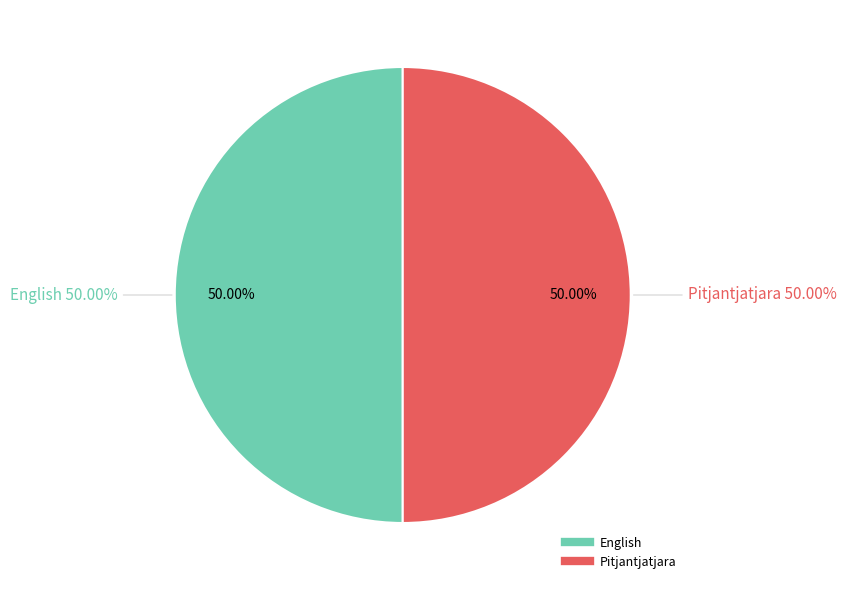

Combined, do English and Pitjantjatjara account for over 50%?

Yes